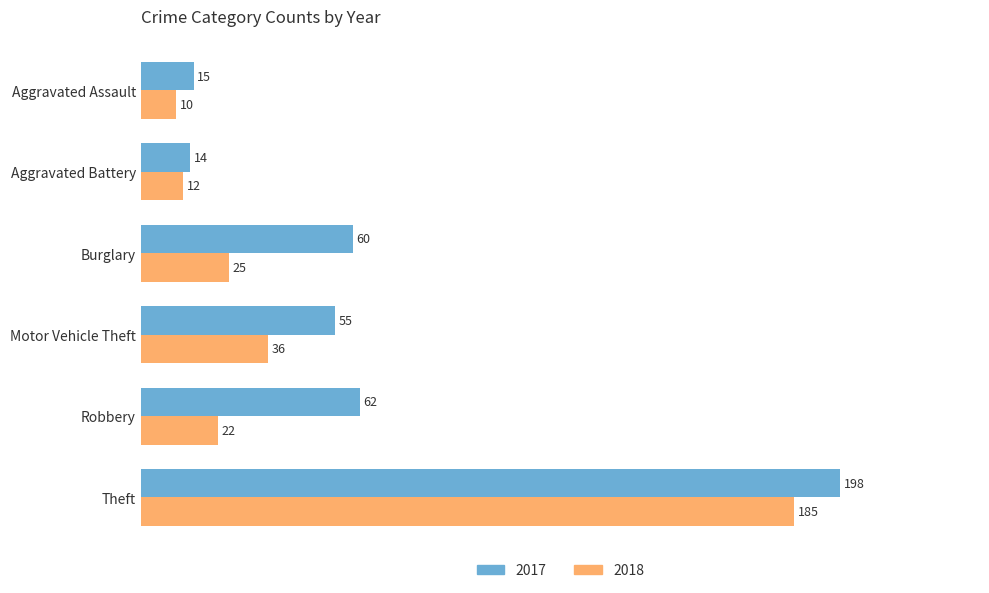

What is the approximate value of 2018 at Motor Vehicle Theft?

36